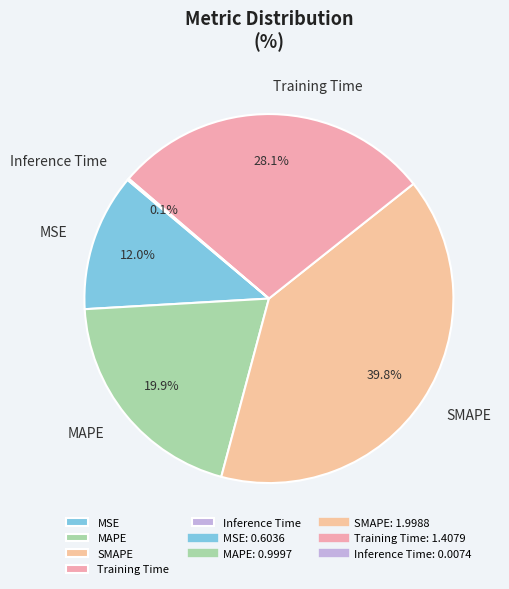

Does MSE account for over 50% of the chart?

No